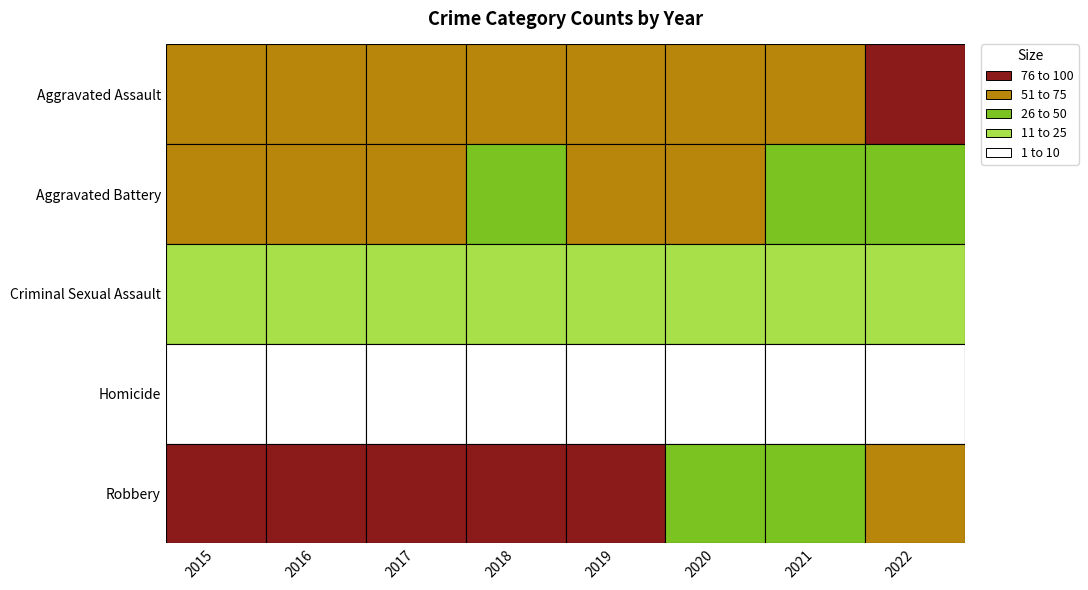

What is the difference between the second highest and second lowest values in the Robbery series?

46